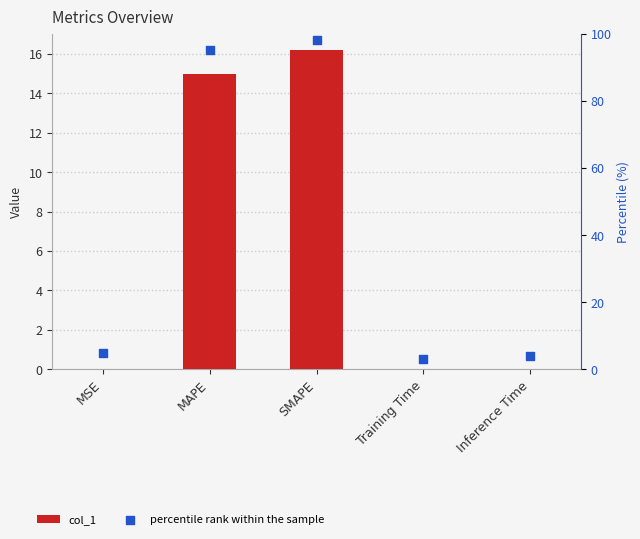

What are all the series names shown in the legend?

col_1, percentile rank within the sample